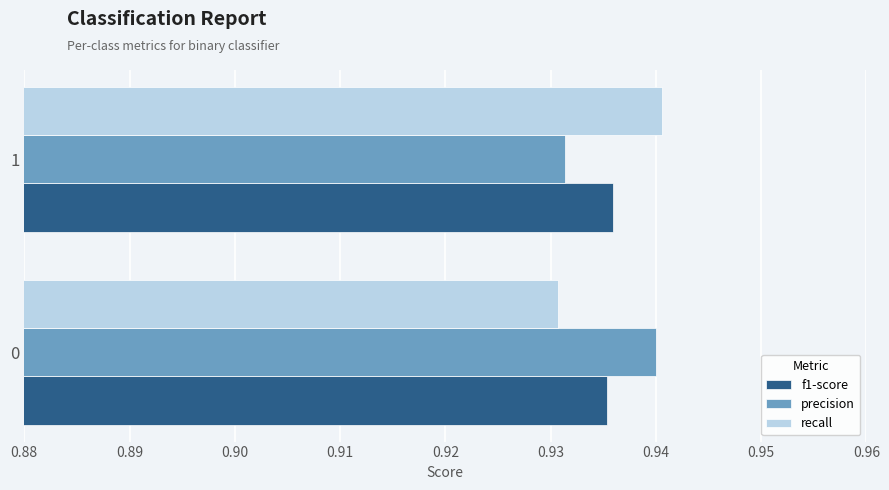

The value of recall at 1 is 0.3. True or false?

False